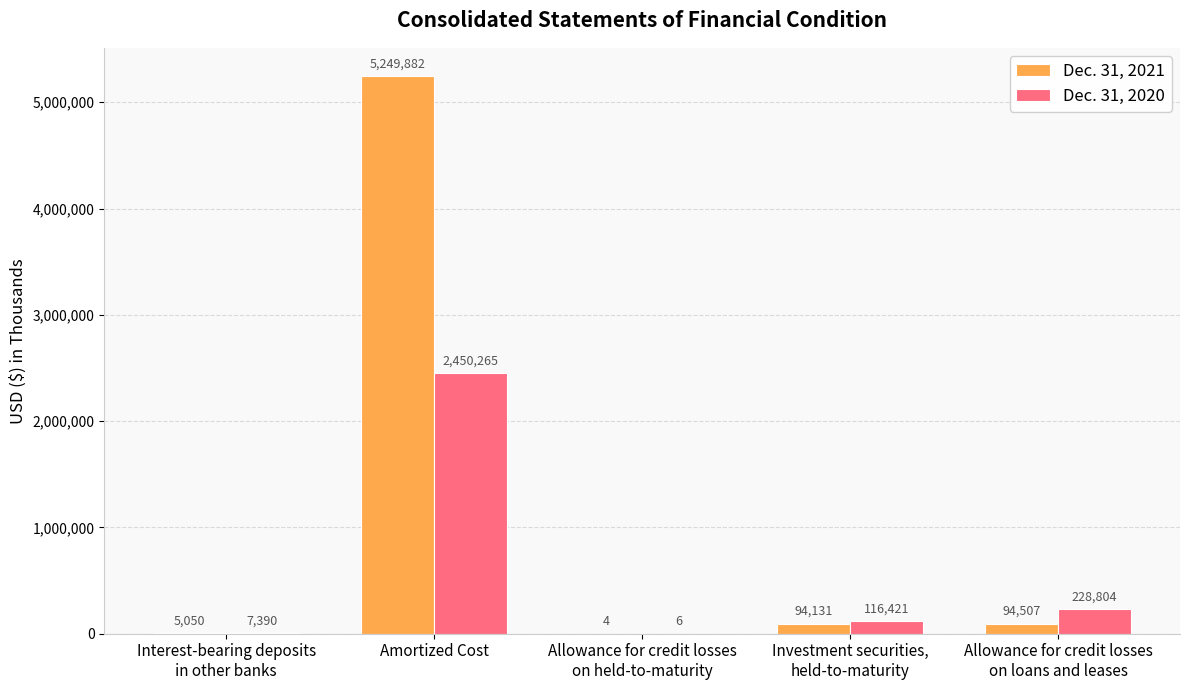

Reading left to right, extract all data points from this chart.

Dec. 31, 2021: 5050	5249882	4	94131	94507
Dec. 31, 2020: 7390	2450265	6	116421	228804